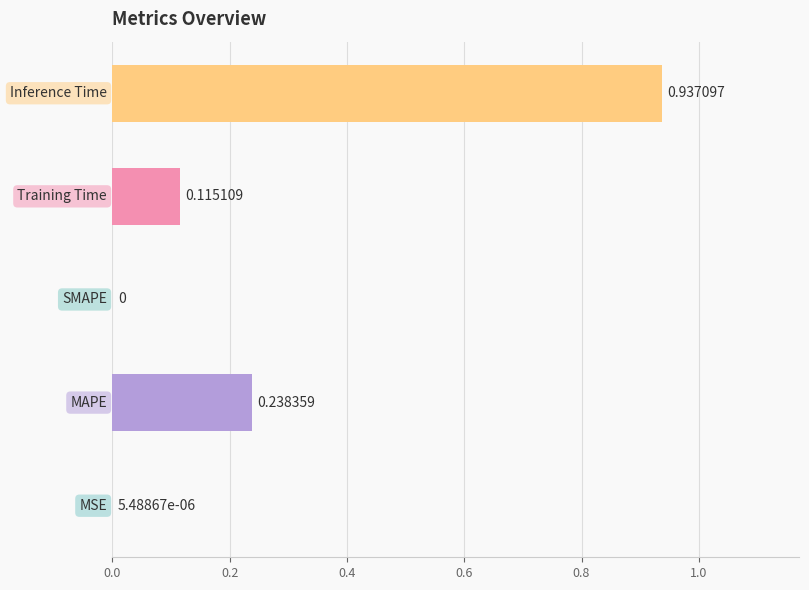

What is the sum of all values?

1.3